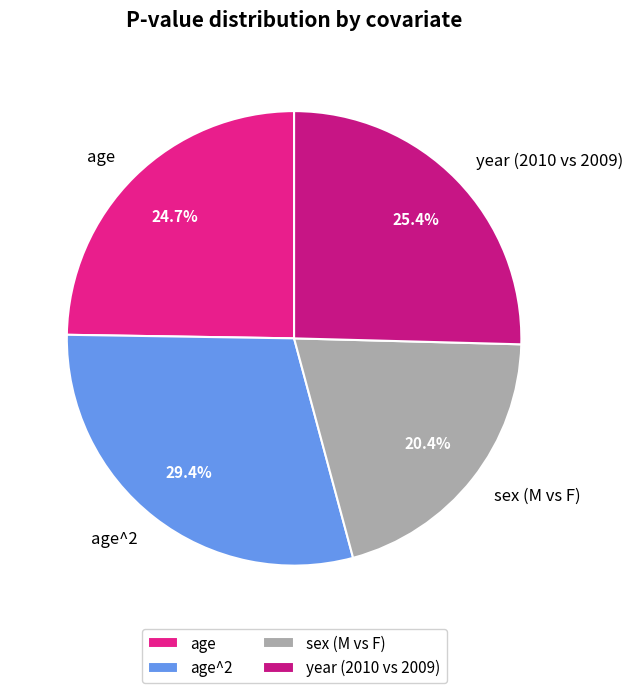

Count the number of slices in the pie.

4